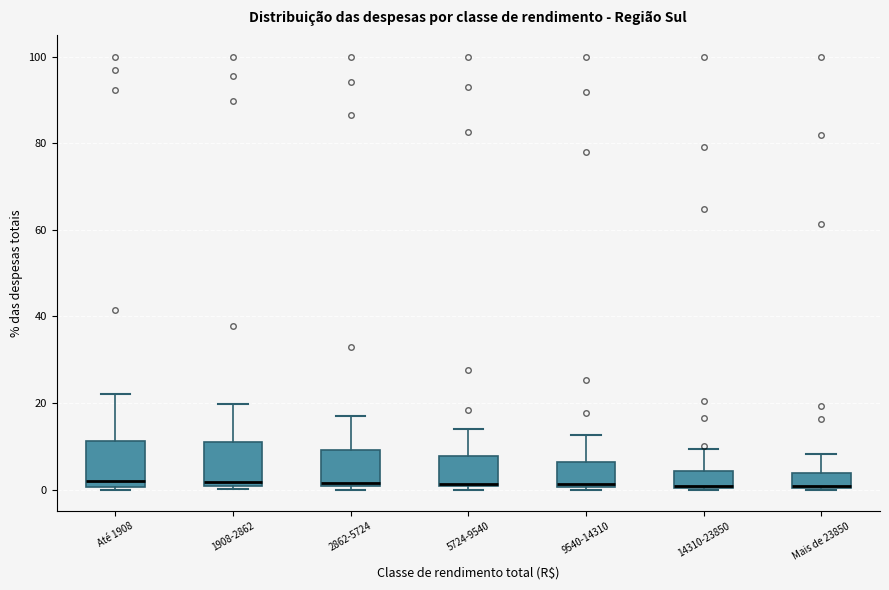

Where is the upper edge of the box for 9540-14310 on the y-axis? The values are not printed on the chart, so give them approximately, as read against the axis.

6